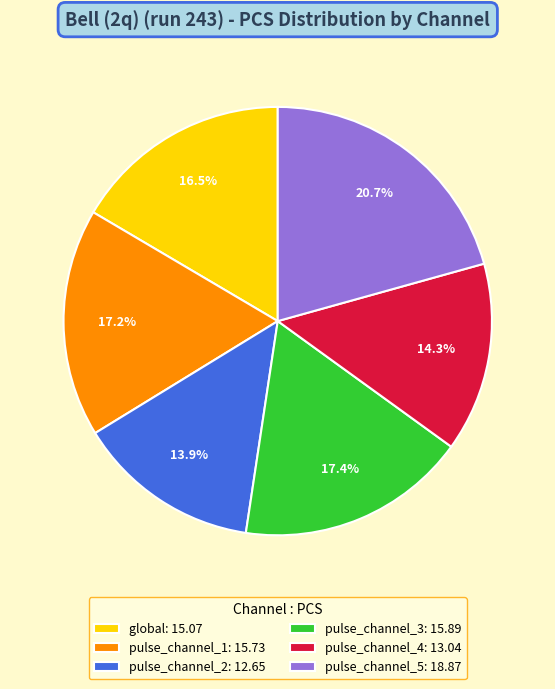

What percentage is NOT represented by pulse_channel_4?

85.7%